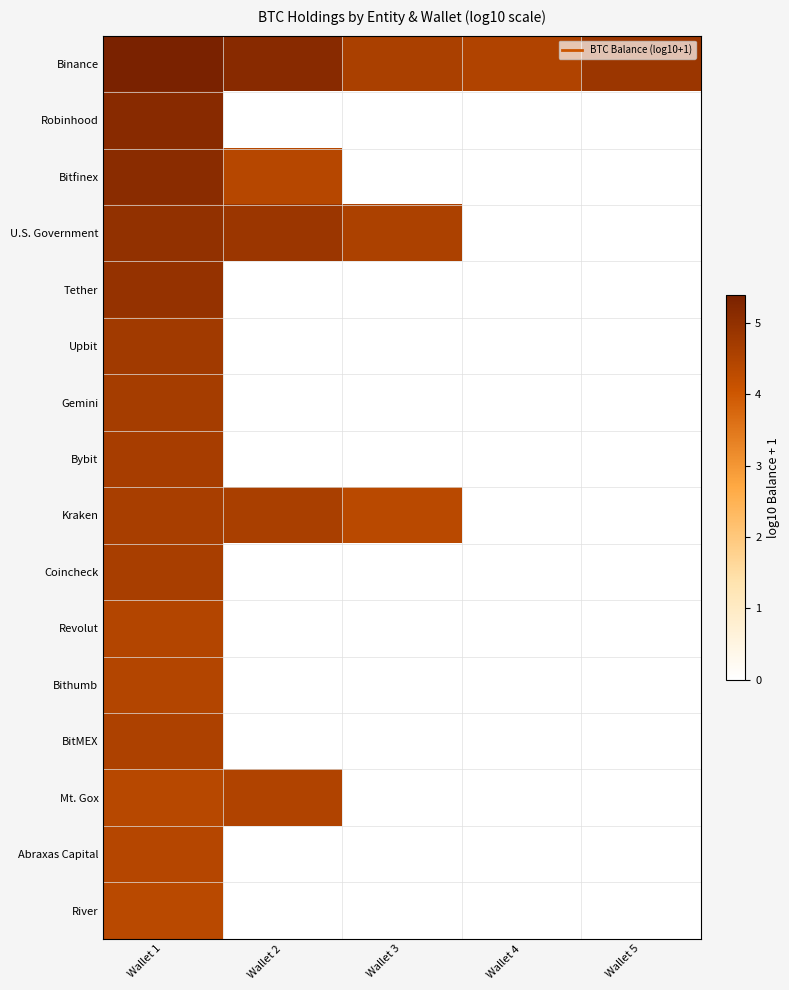

Which category has the lowest value across all series?

Wallet 2